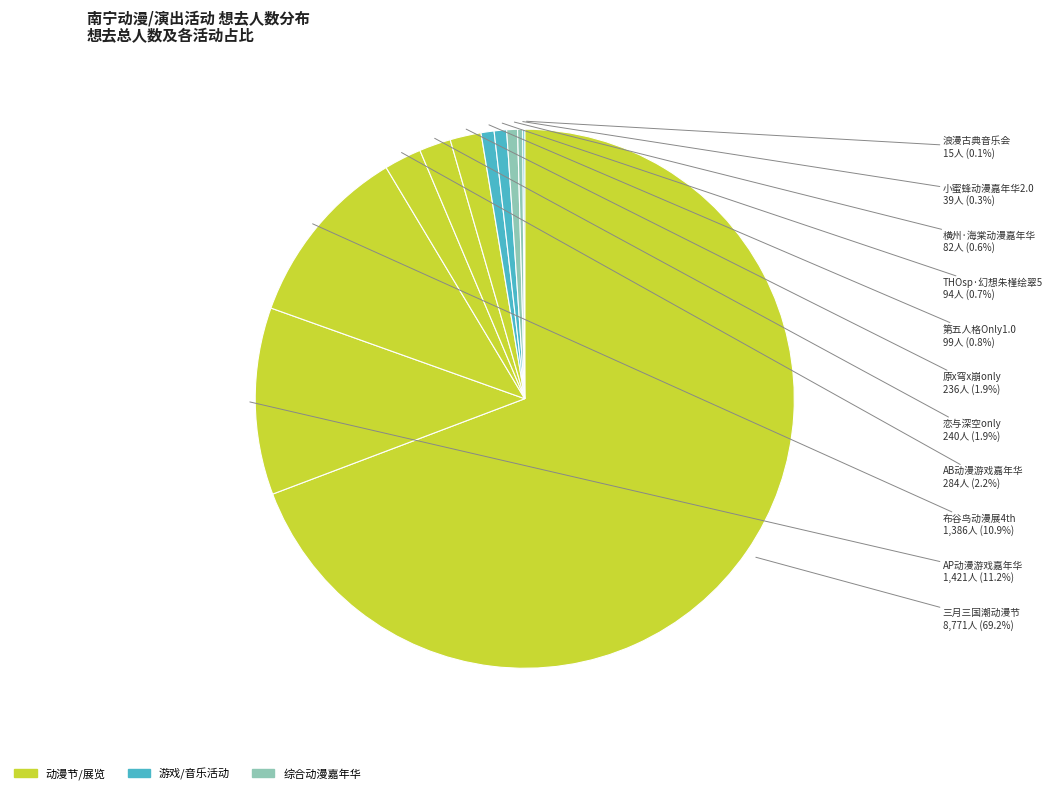

What is the largest slice in the pie chart?

三月三国潮动漫节